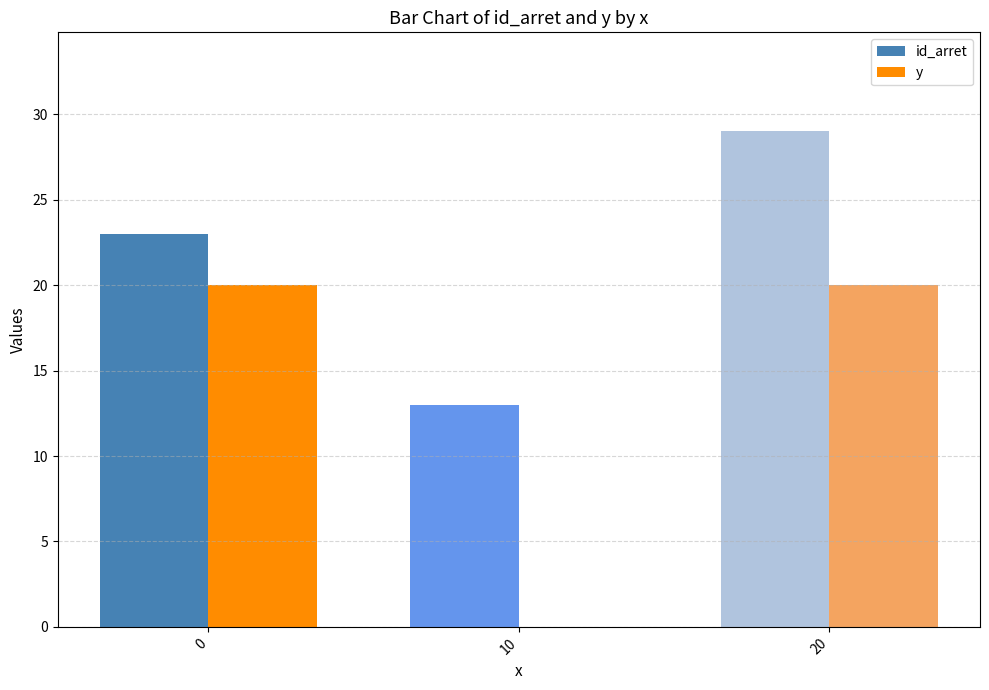

What is the sum of all id_arret values?

65